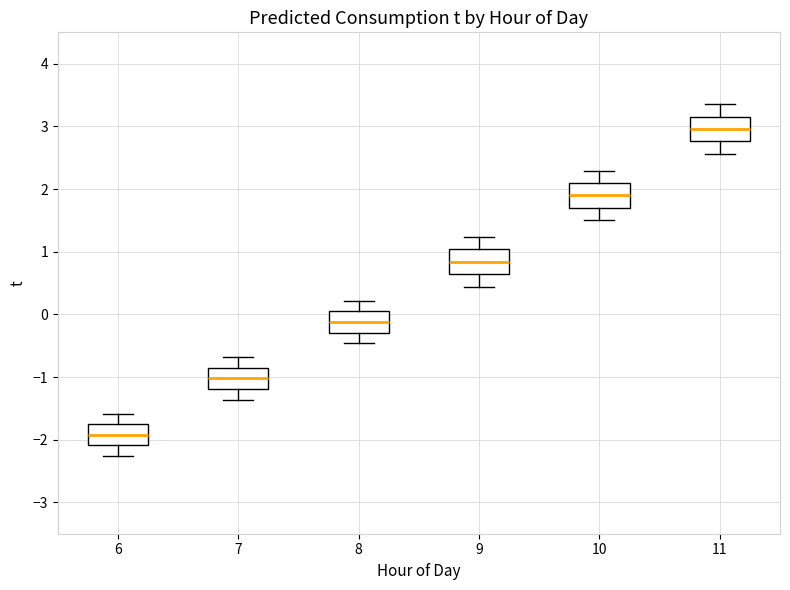

Reading left to right, transcribe this box plot: for each box, give where its median line is, the range the box spans, and where its two whiskers end, as read against the y-axis. The values are not printed on the chart, so give them approximately, as read against the axis.

6: median -1.9, box -2.1 to -1.8, whiskers -2.3 to -1.6
7: median -1.0, box -1.2 to -0.9, whiskers -1.4 to -0.7
8: median -0.1, box -0.3 to 0.0, whiskers -0.5 to 0.2
9: median 0.8, box 0.6 to 1.0, whiskers 0.4 to 1.2
10: median 1.9, box 1.7 to 2.1, whiskers 1.5 to 2.3
11: median 3.0, box 2.8 to 3.2, whiskers 2.6 to 3.4